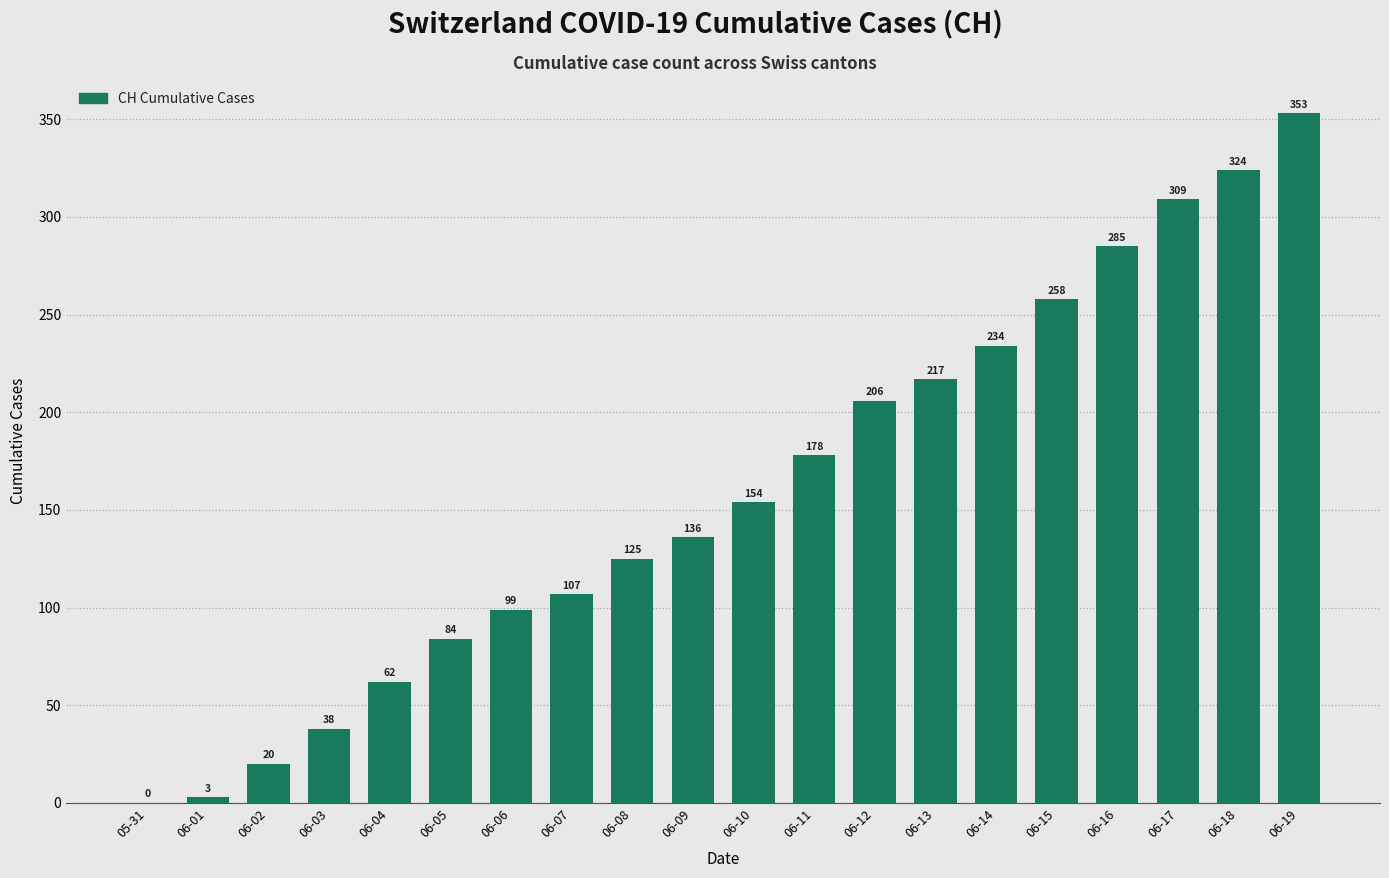

Which label corresponds to the largest value in the chart?

06-19